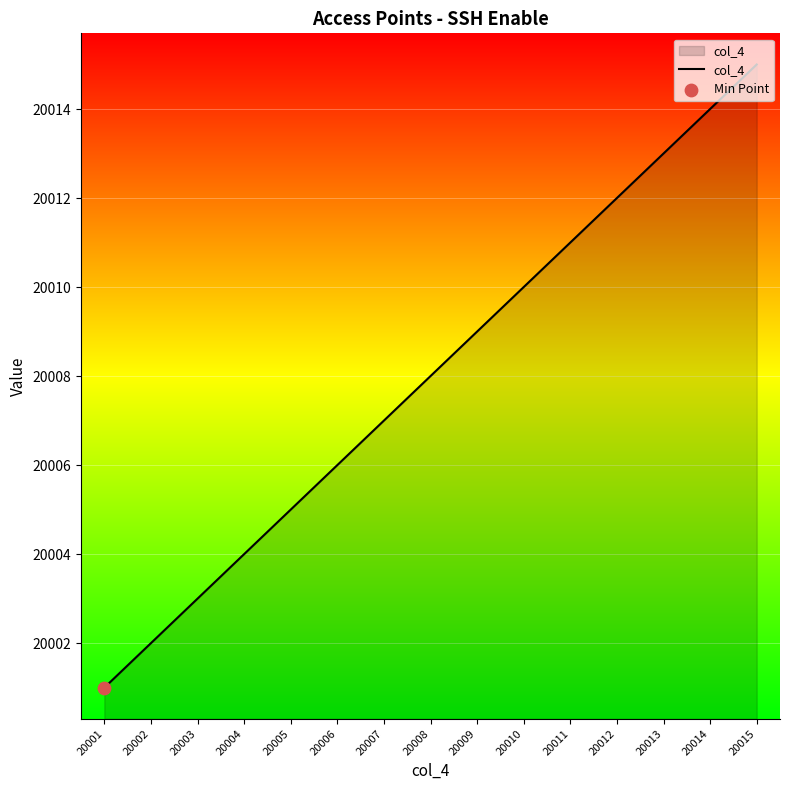

Which has a higher value, 20014 or 20006?

20014